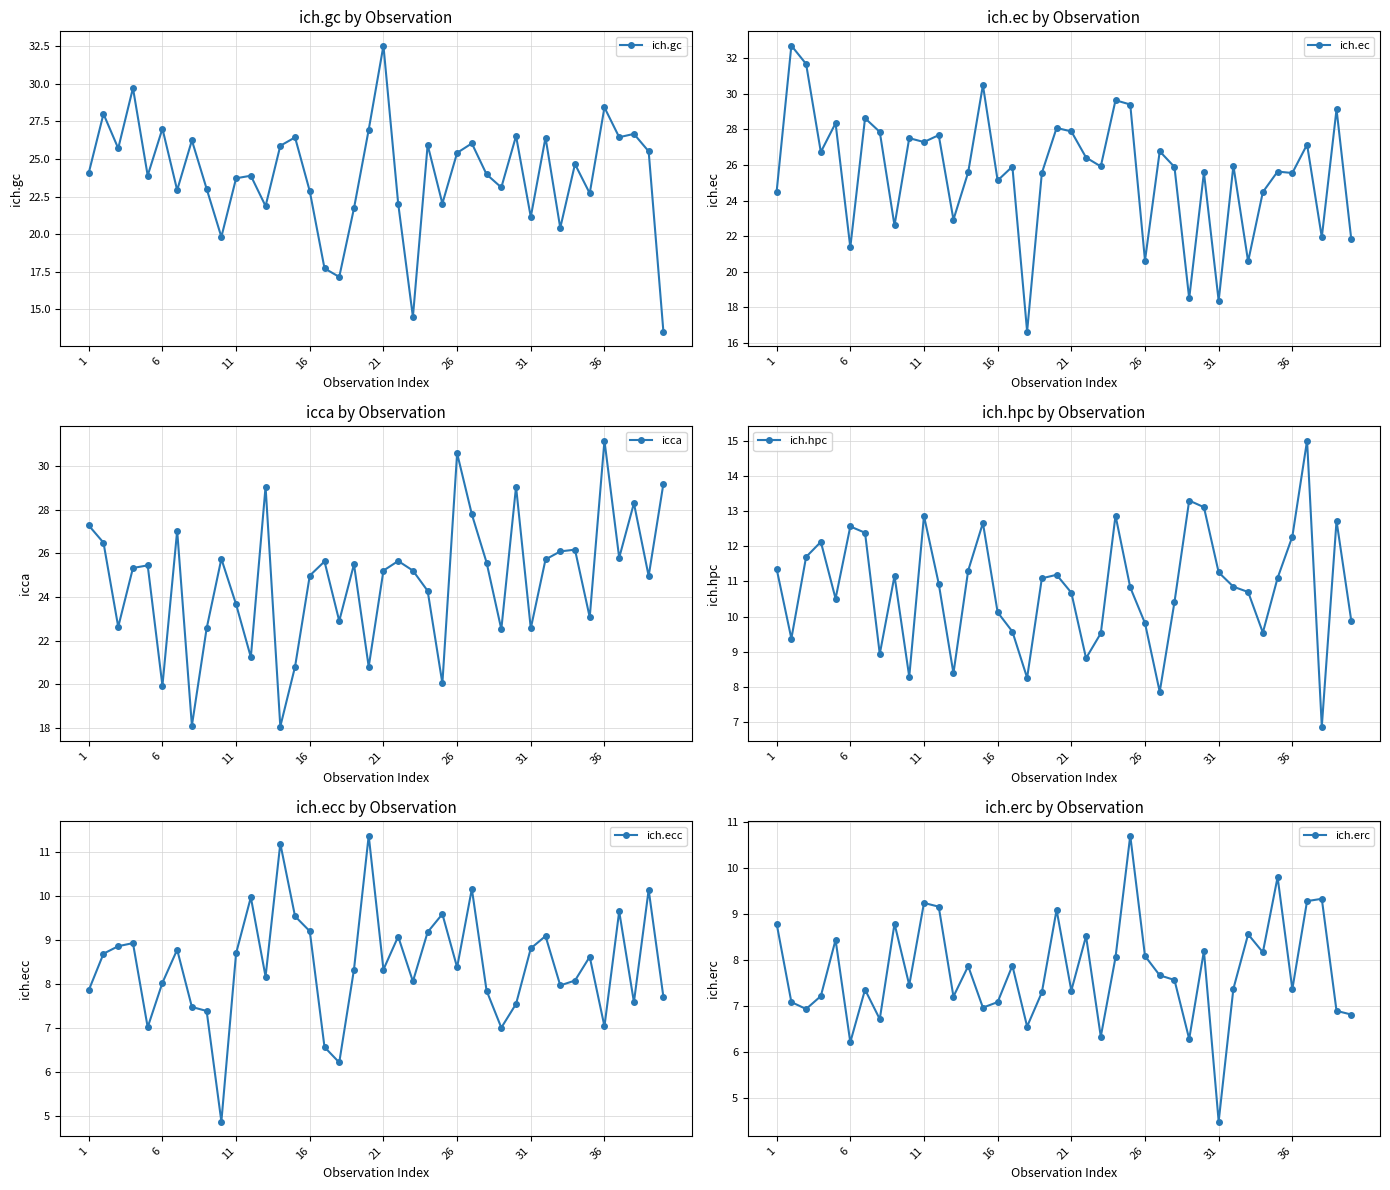

Is the value of icca at 30 greater than the value of ich.ecc at 31?

Yes